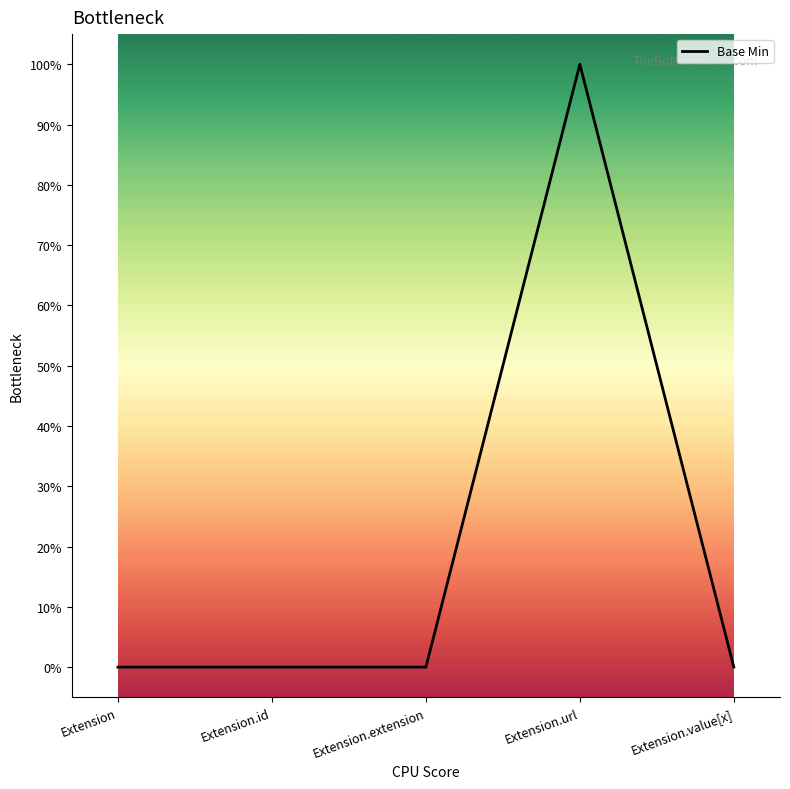

True or false: the data has more than 1 interior local peaks.

False